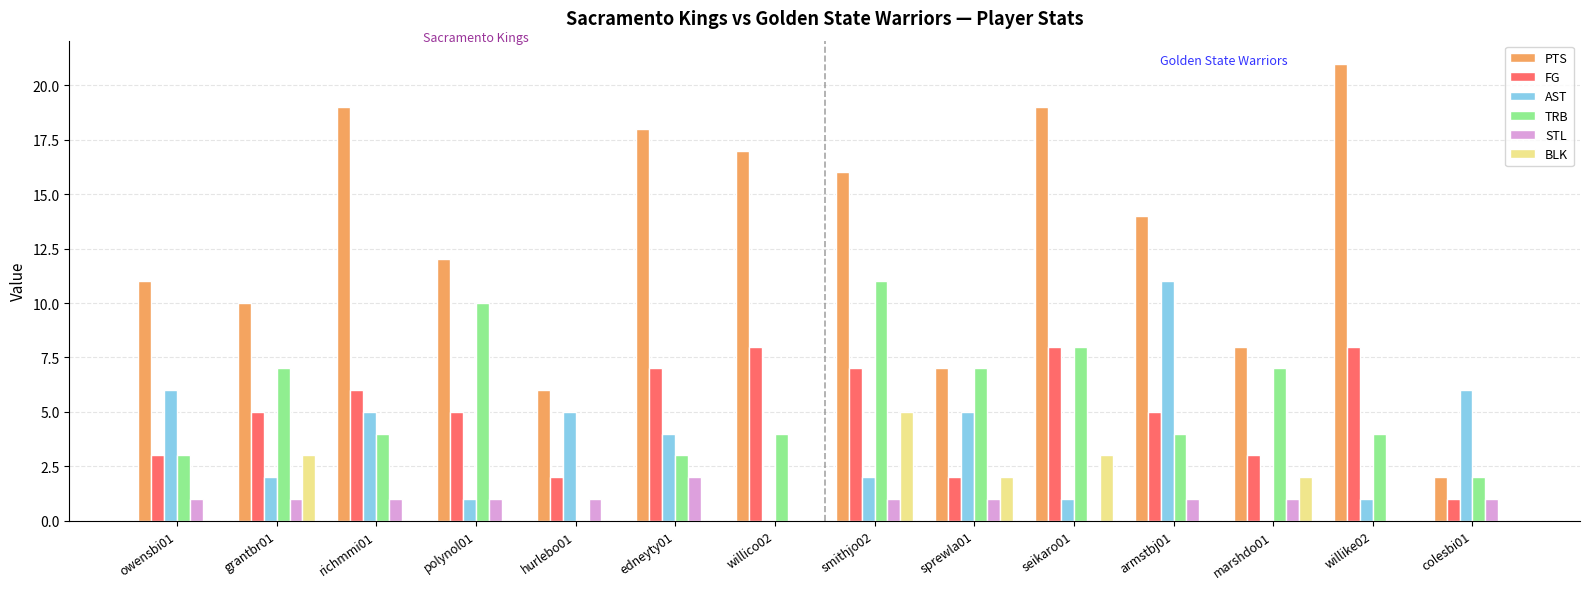

What is the greatest value displayed?

21